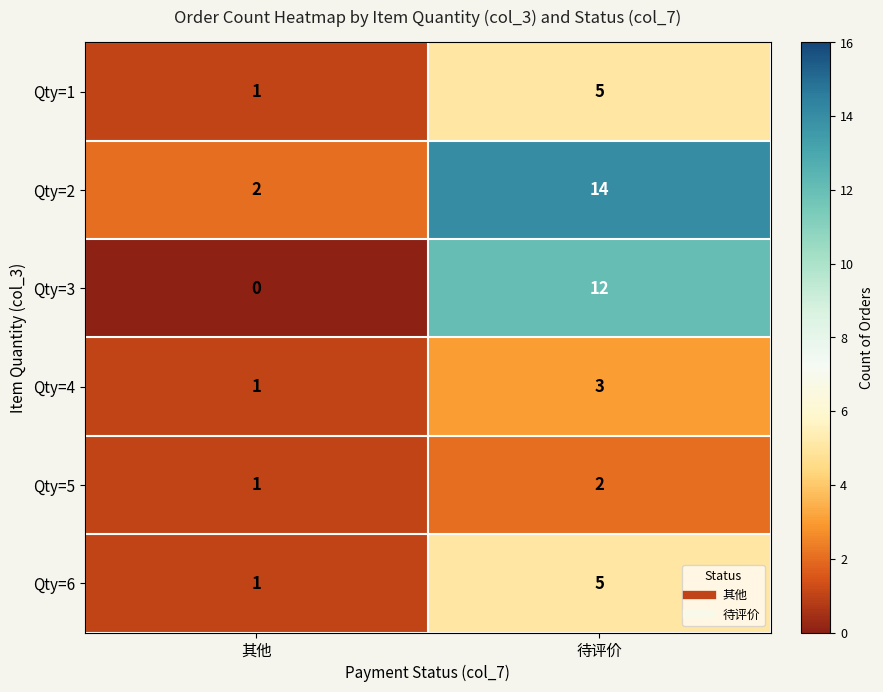

Rank the categories by Qty=4 value from highest to lowest.

待评价, 其他